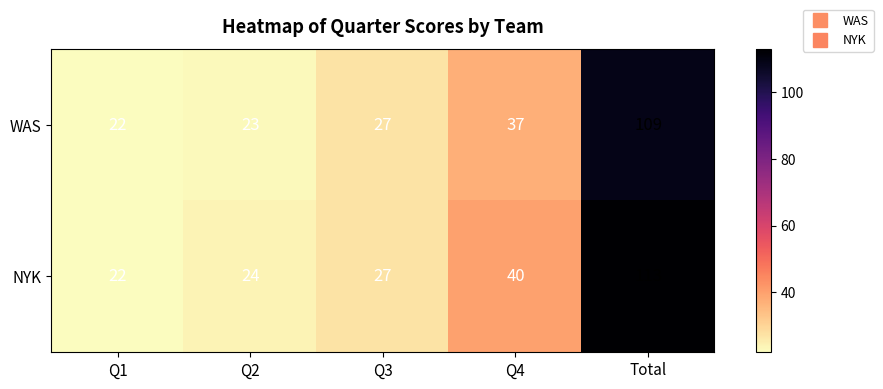

Reading left to right, what are all the values shown in this chart?

WAS: 22	23	27	37	109
NYK: 22	24	27	40	113